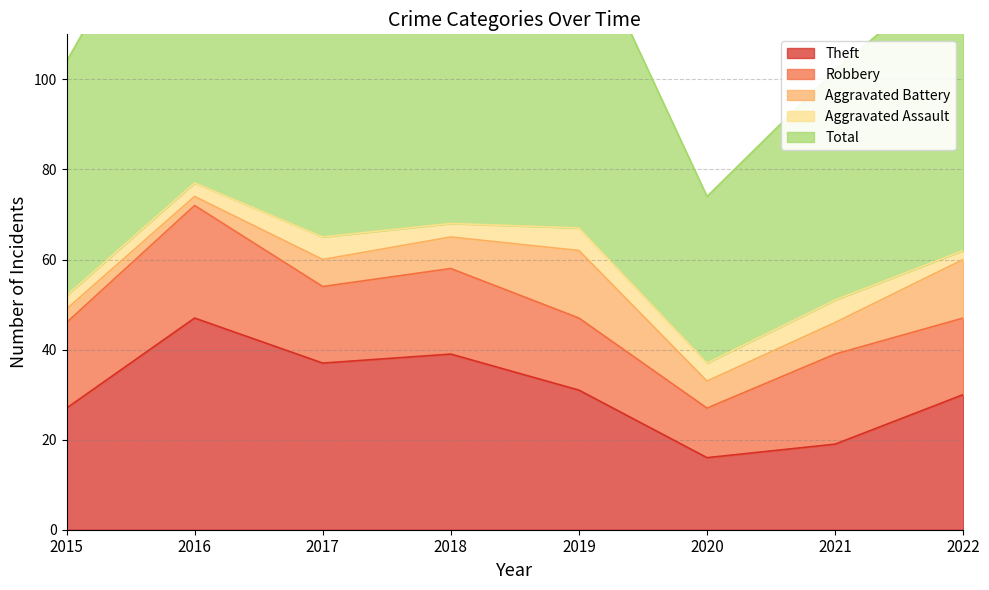

Rank the categories by Aggravated Assault value from highest to lowest.

2017, 2019, 2021, 2020, 2015, 2016, 2018, 2022